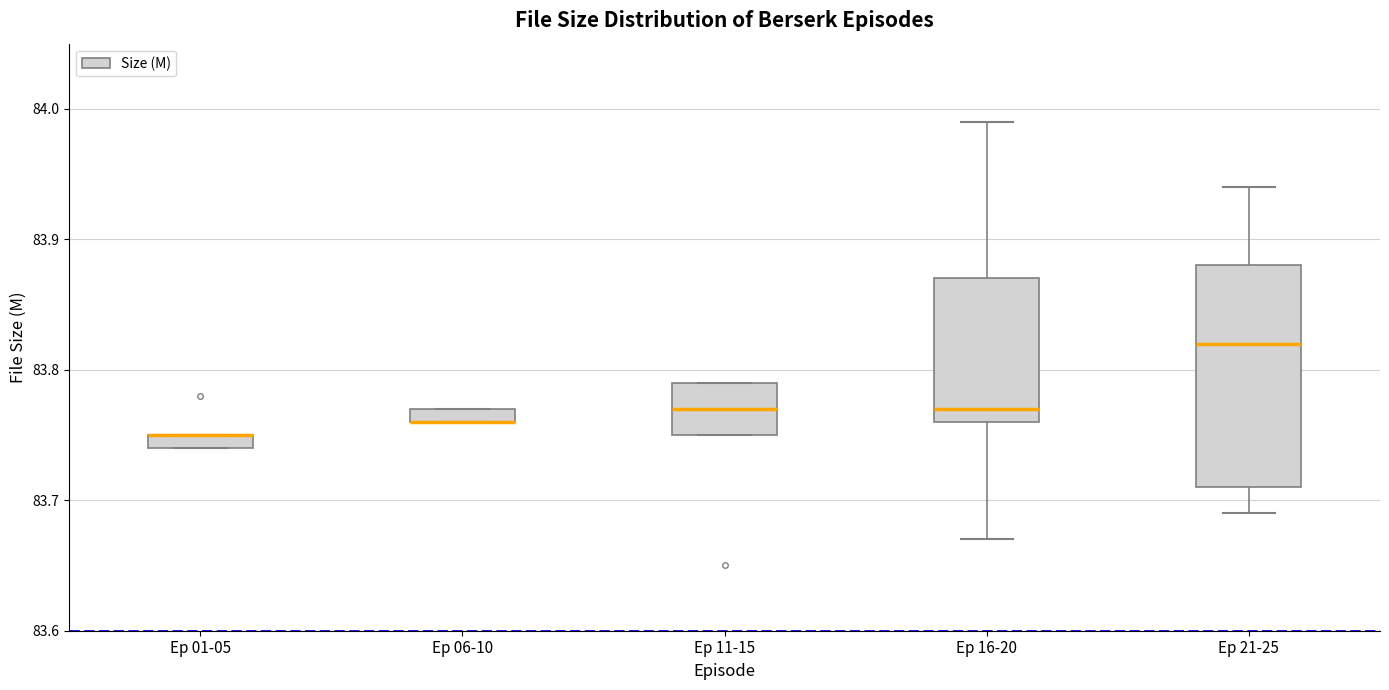

Which box is the tallest, from its lower edge to its upper edge?

Ep 21-25